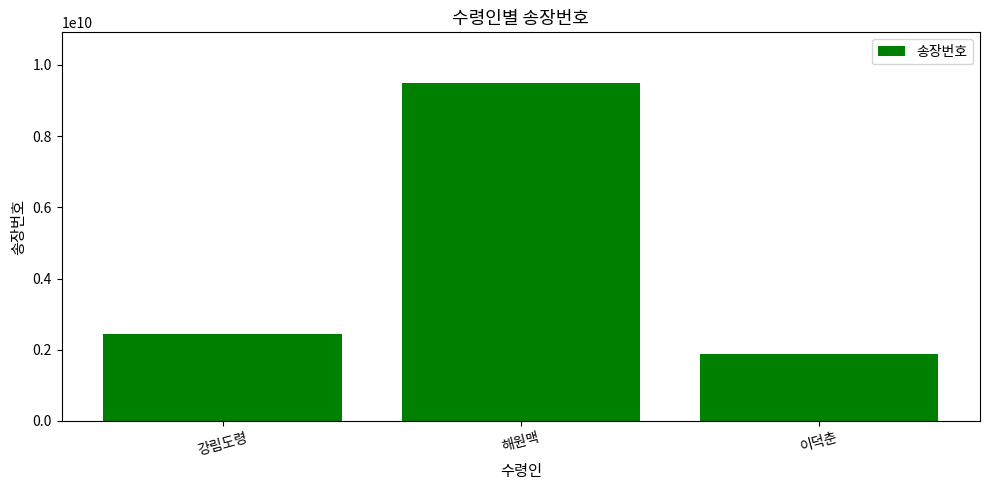

Does the chart contain any negative values?

No